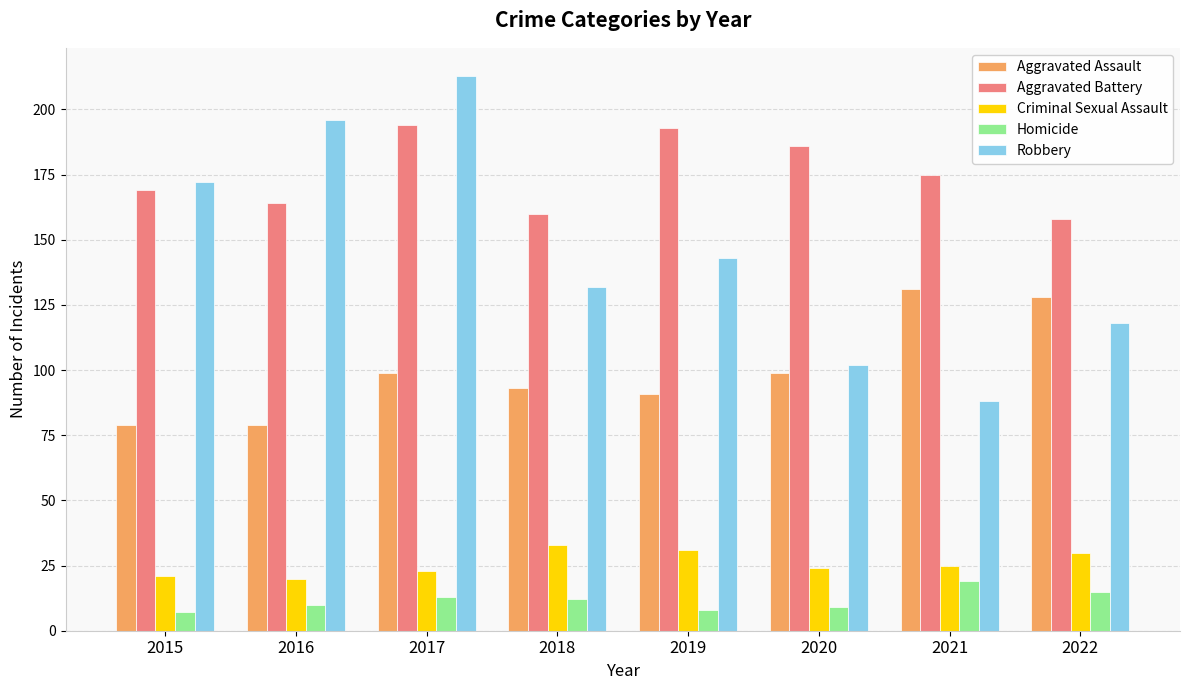

True or false: Aggravated Assault has a value of 79 at 2015.

True